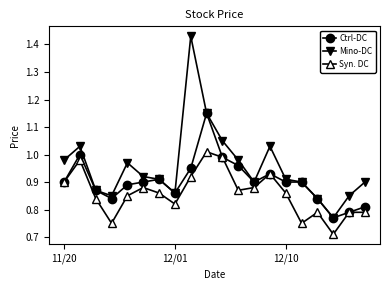

List the series in order of their peak value, highest first.

Mino-DC, Ctrl-DC, Syn. DC